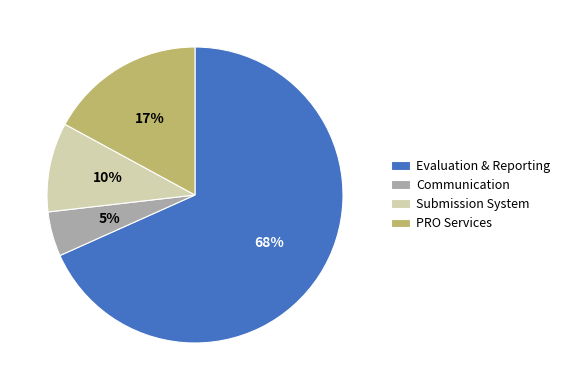

Combined, do Submission System and PRO Services account for over 50%?

No